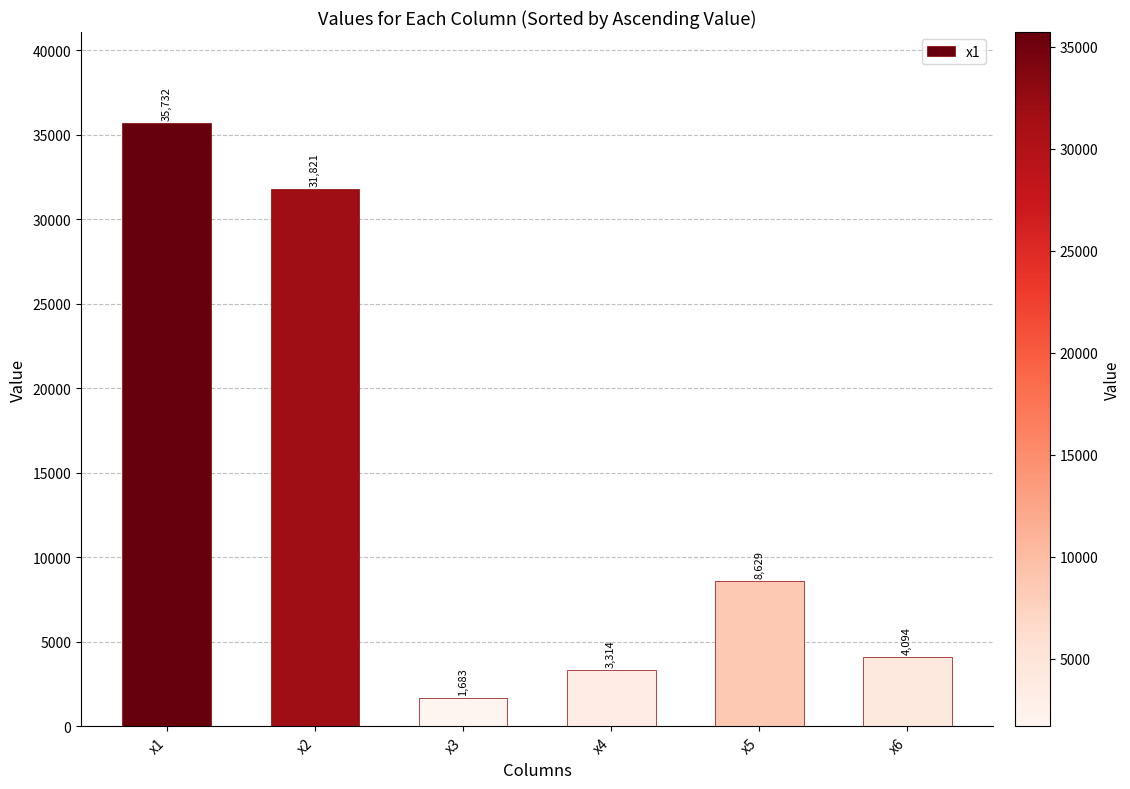

What is the average value?

14212.1